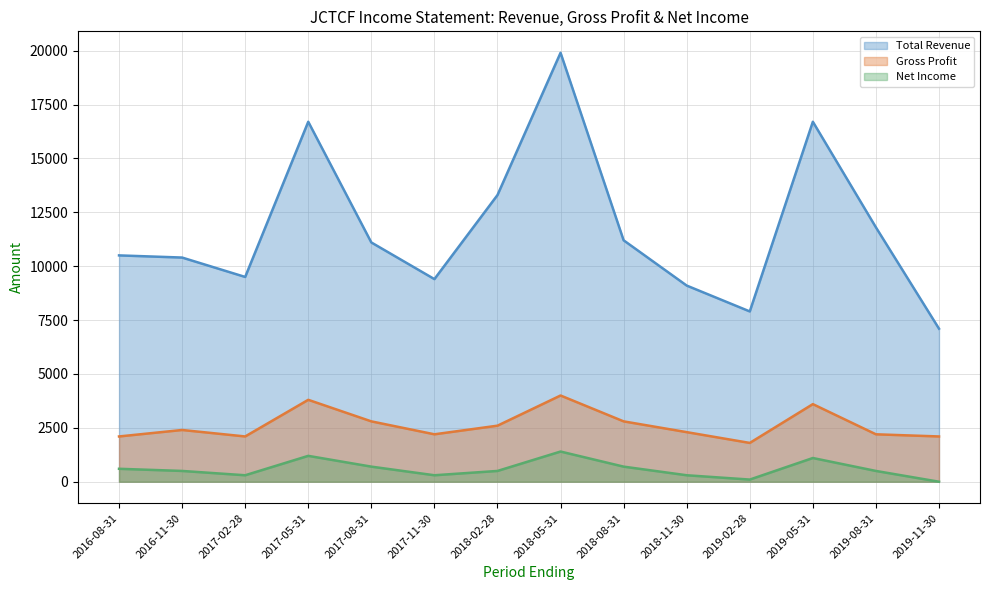

True or false: Net Income (line) and Gross Profit (line) cross at least once.

False